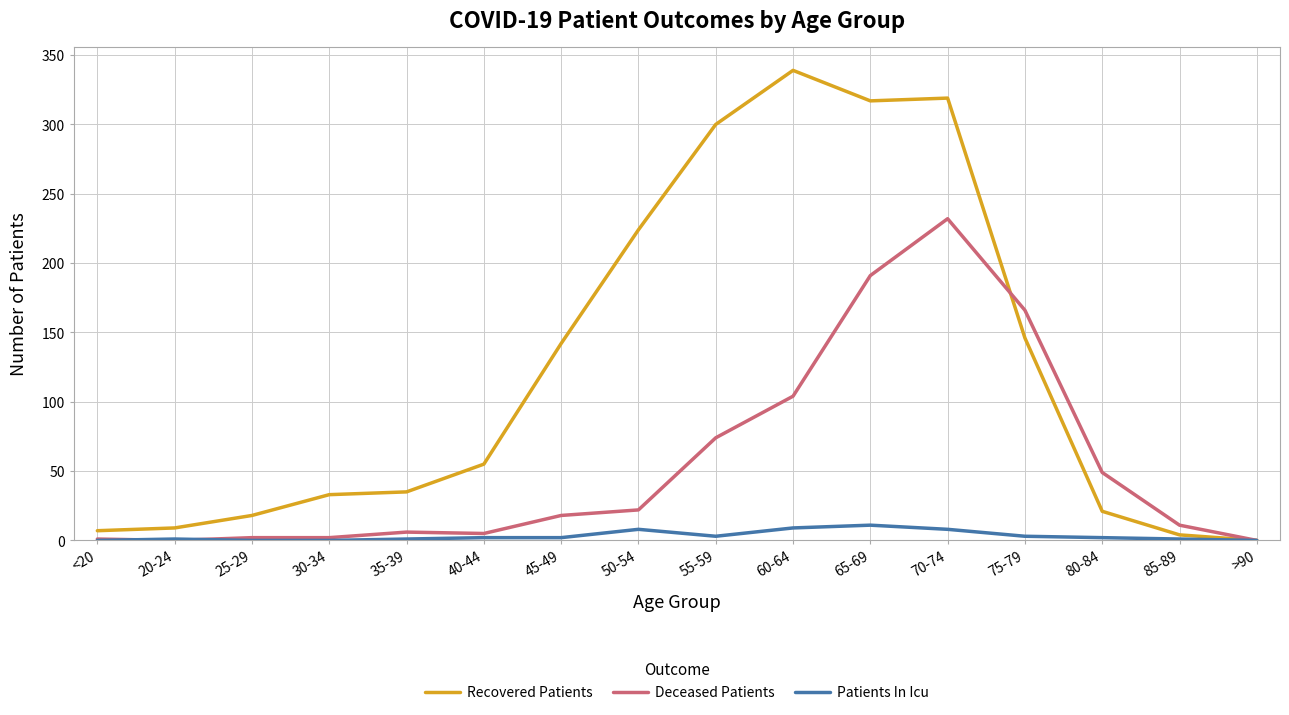

At 45-49, list the series in order from largest to smallest.

Recovered Patients, Deceased Patients, Patients In Icu